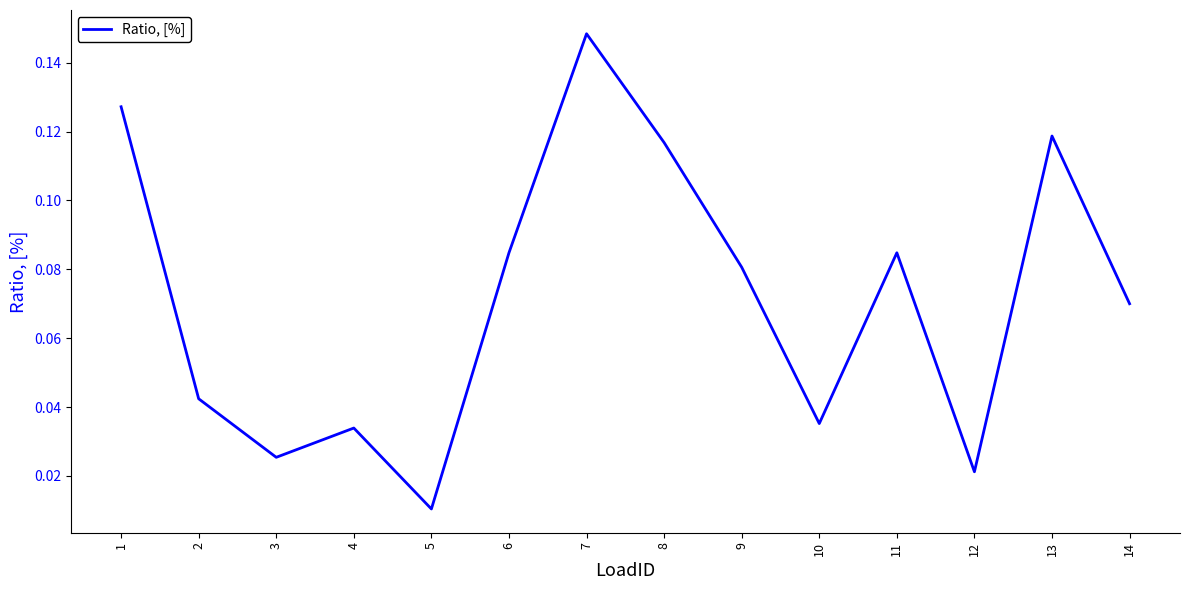

How many lines are shown in the chart?

1